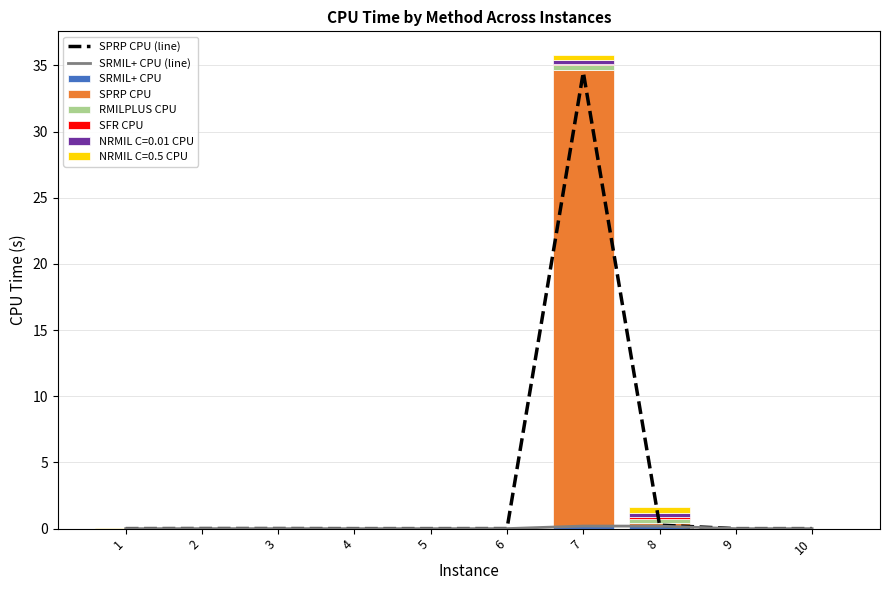

Is it true that SPRP CPU equals 0.0 at 5?

False